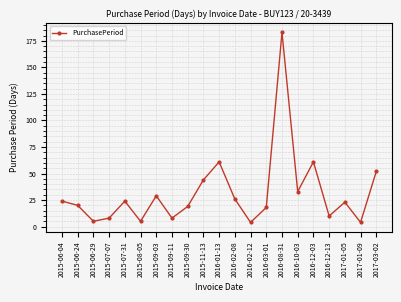

What is the minimum value shown in the chart?

4